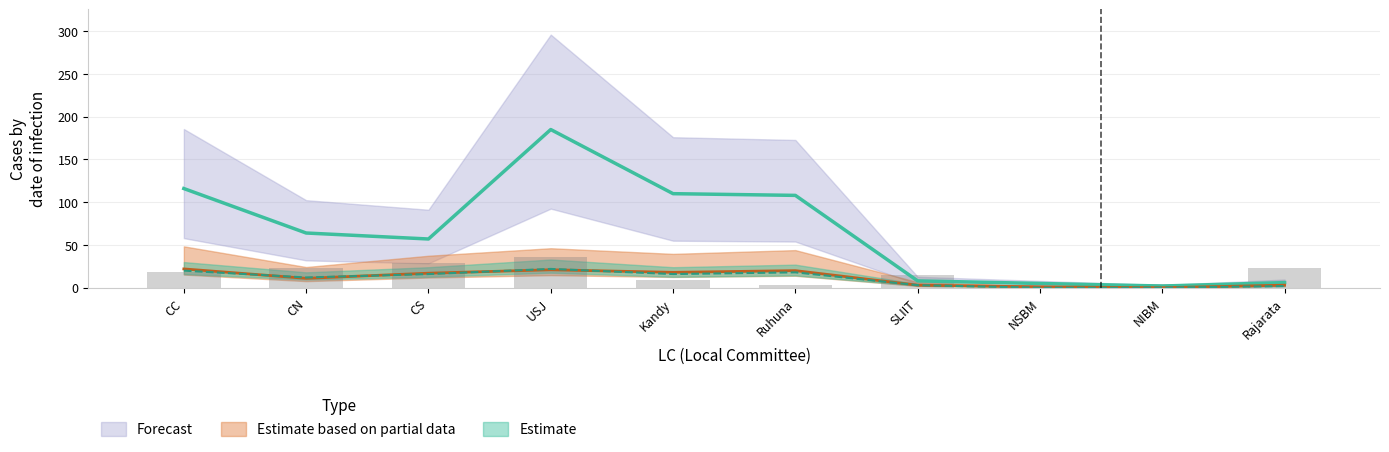

What is the label of the 6th bar from the right?

Kandy